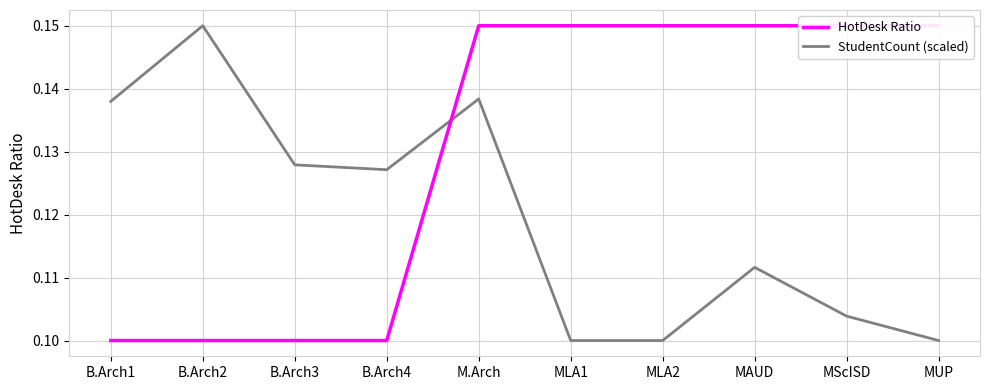

List the series in order of their peak value, highest first.

HotDesk Ratio, StudentCount (scaled)